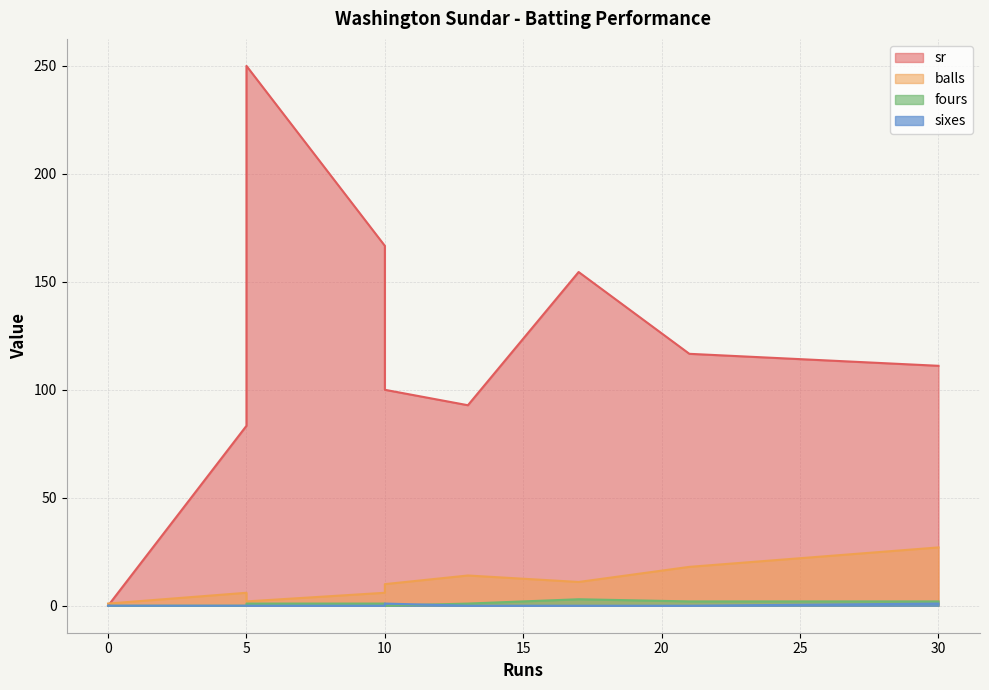

True or false: sr and fours cross at least once.

False